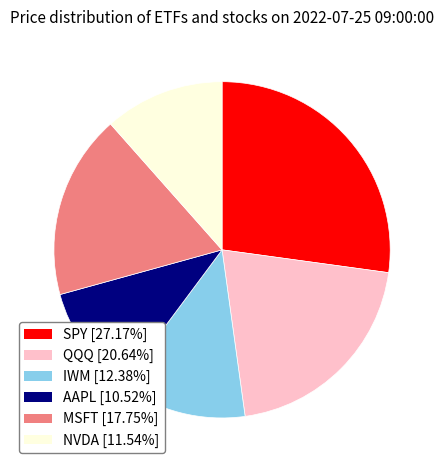

What is the ratio of the value at NVDA [11.54%] to the value at MSFT [17.75%]?

0.7